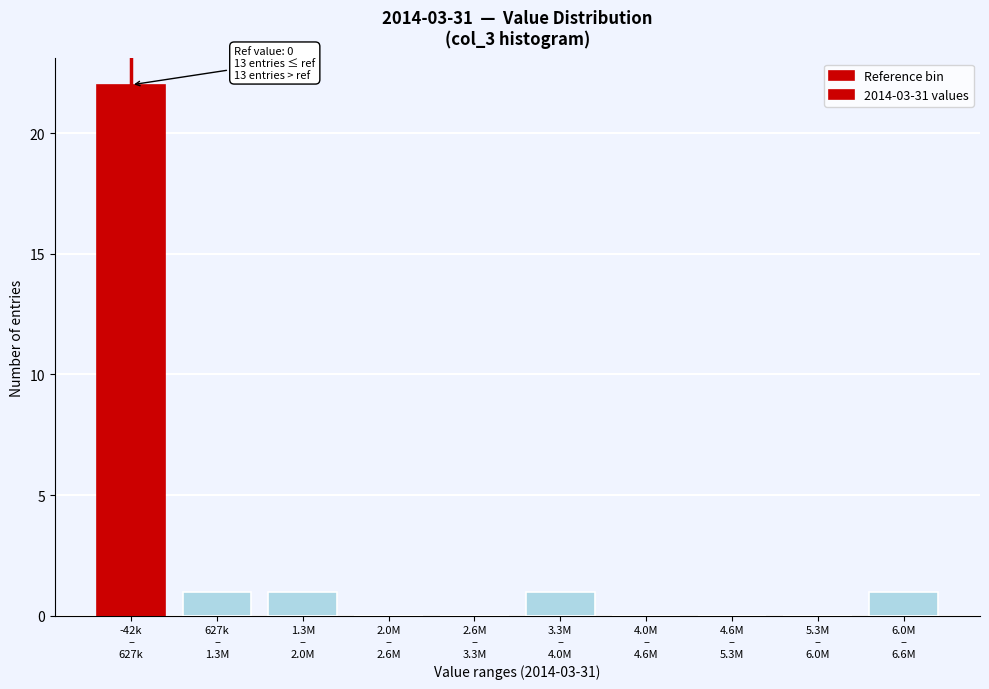

What is the sum of all values?

26